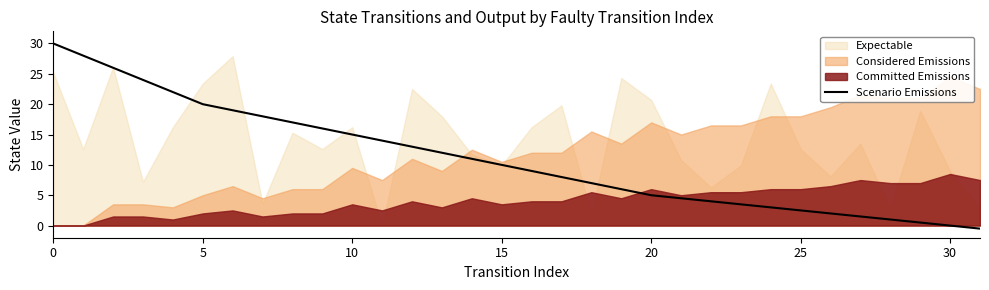

Is it true that Scenario Emissions equals 6.6 at 15?

False